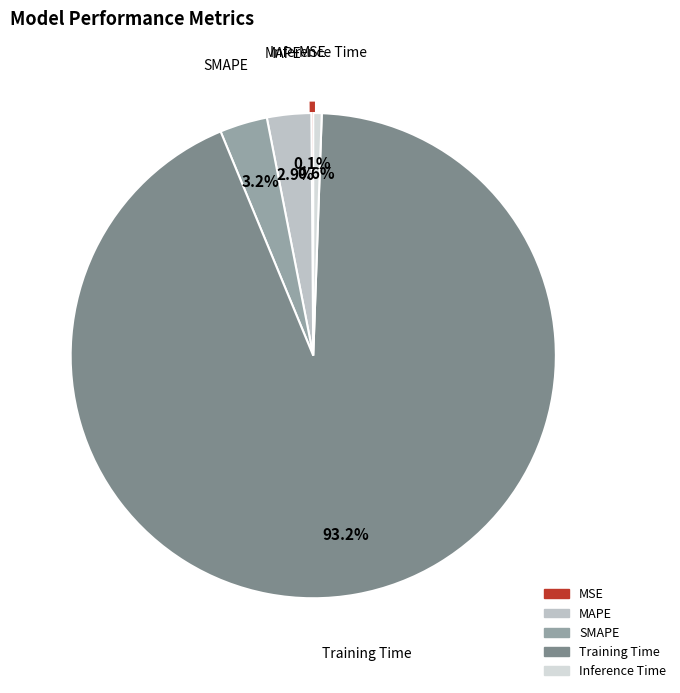

Which category has the biggest portion of the pie?

Training Time